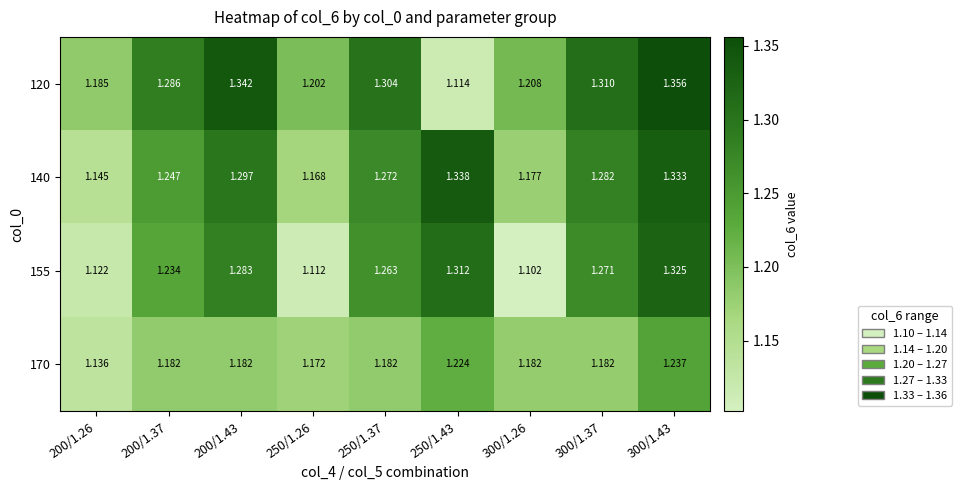

Is the value of 140 at 300/1.37 greater than the value of 120 at 200/1.26?

Yes